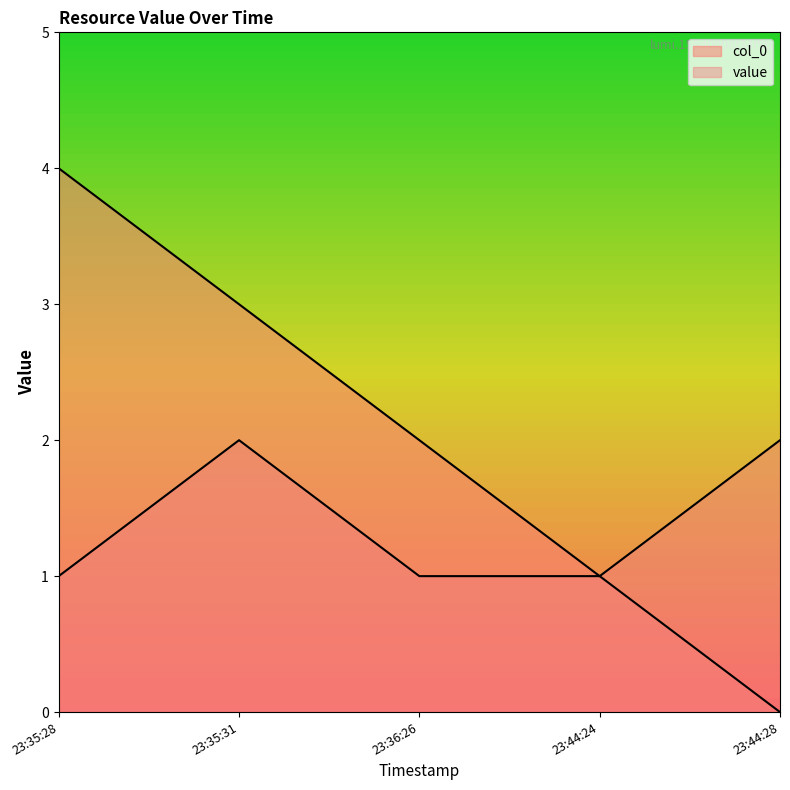

True or false: value and col_0 cross at least once.

False